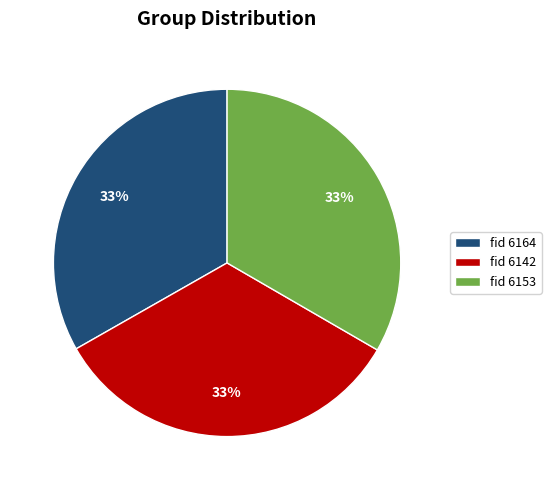

How many segments does this pie chart have?

3